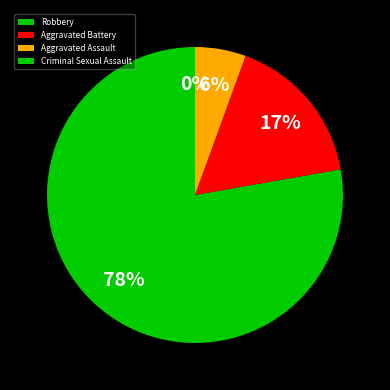

True or false: Aggravated Battery accounts for 23% of the total.

False